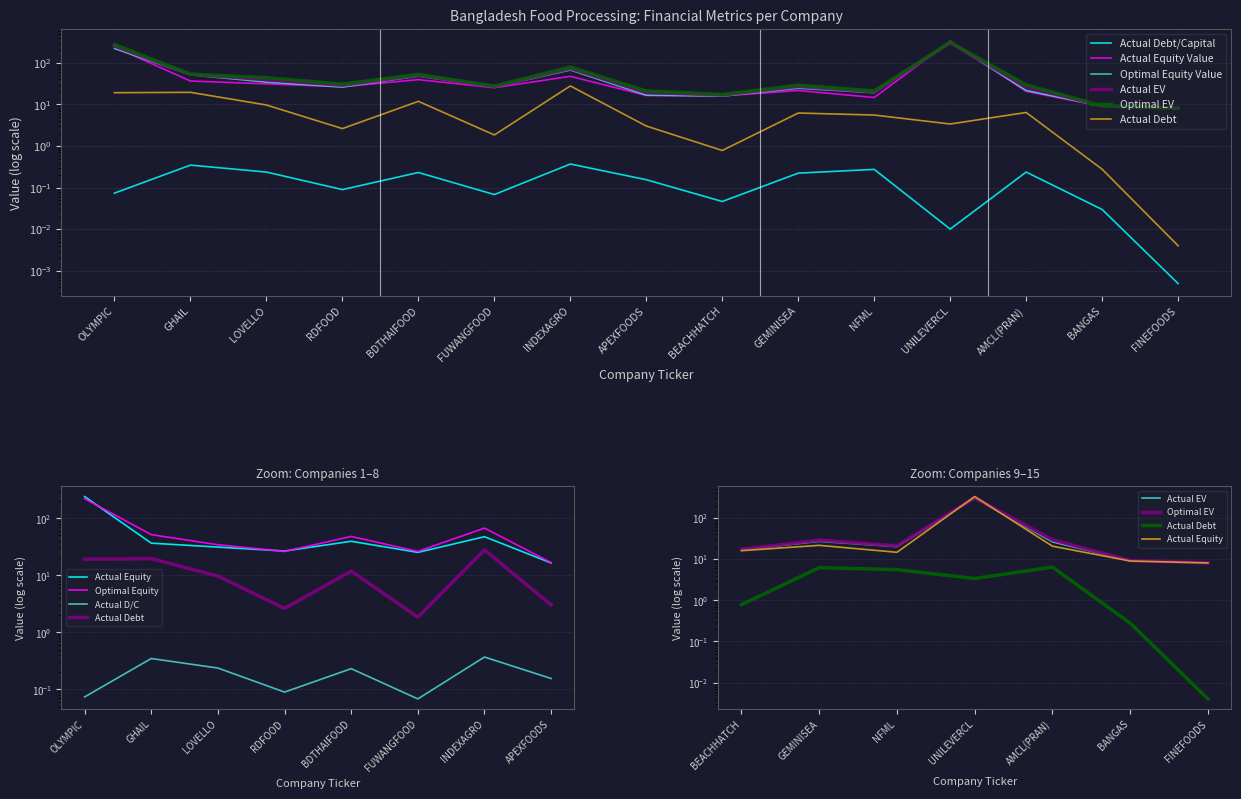

Is the value of actual_debt at FUWANGFOOD greater than the value of optimal_equity_value at GHAIL?

No